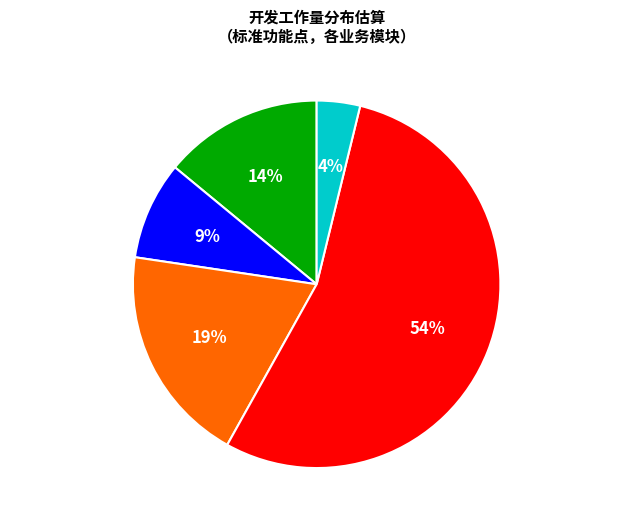

Which category has the smallest portion of the pie?

支付结算